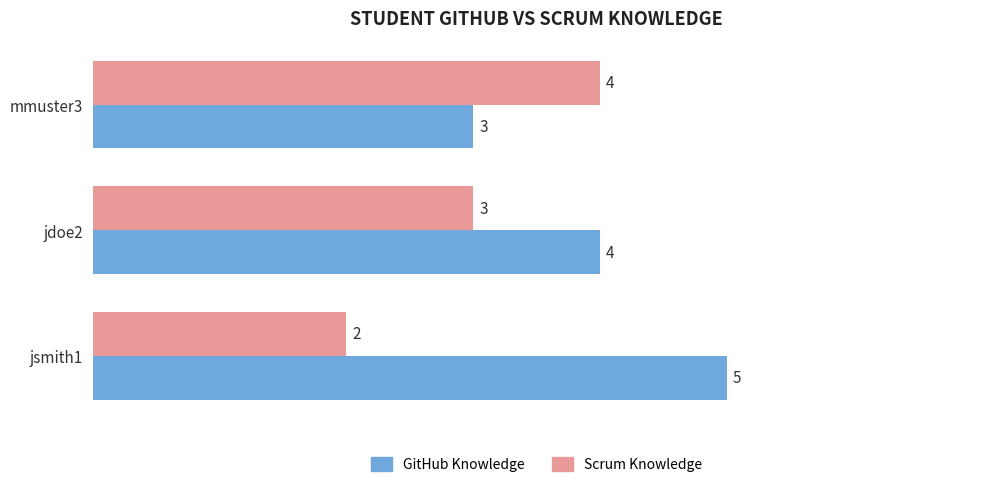

Is it true that GitHub Knowledge equals 3 at mmuster3?

True